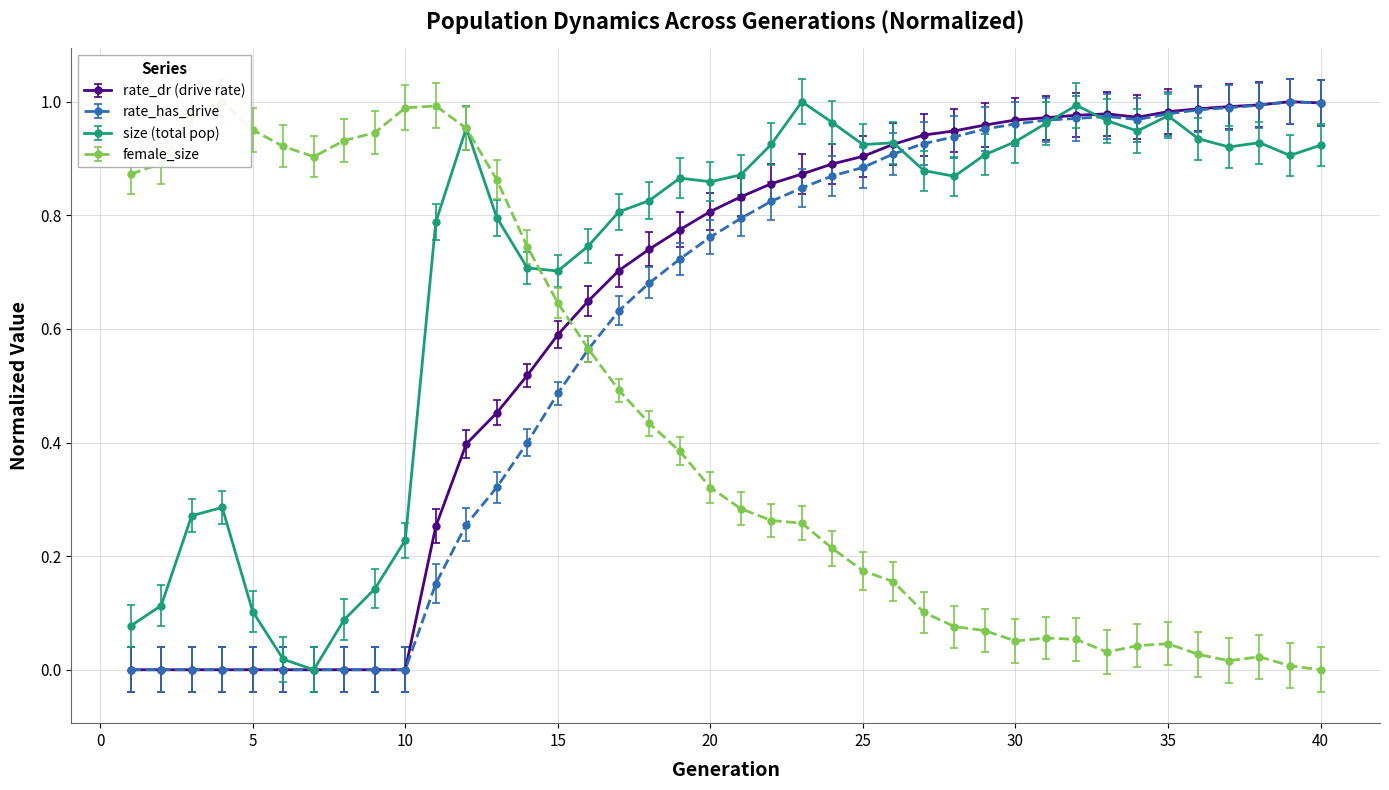

What is the sum of the size values at 15 and 11?

1.5